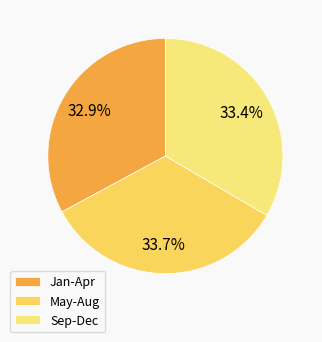

What is the smallest slice in the pie chart?

Jan-Apr